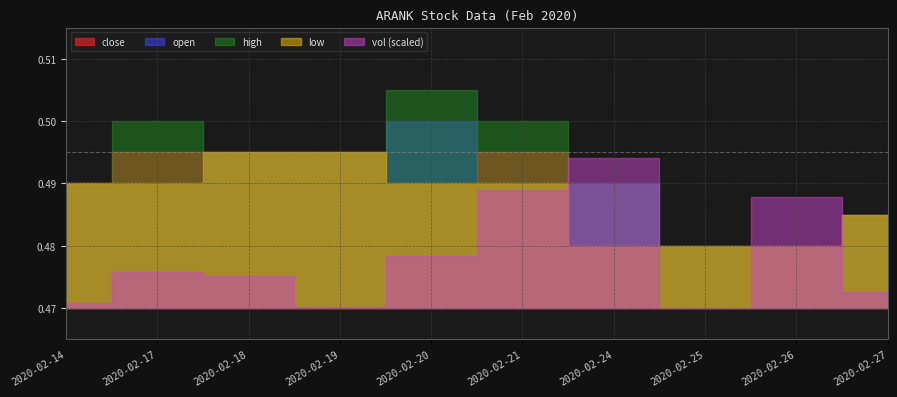

Where is open nearest to the value 0?

2020-02-25